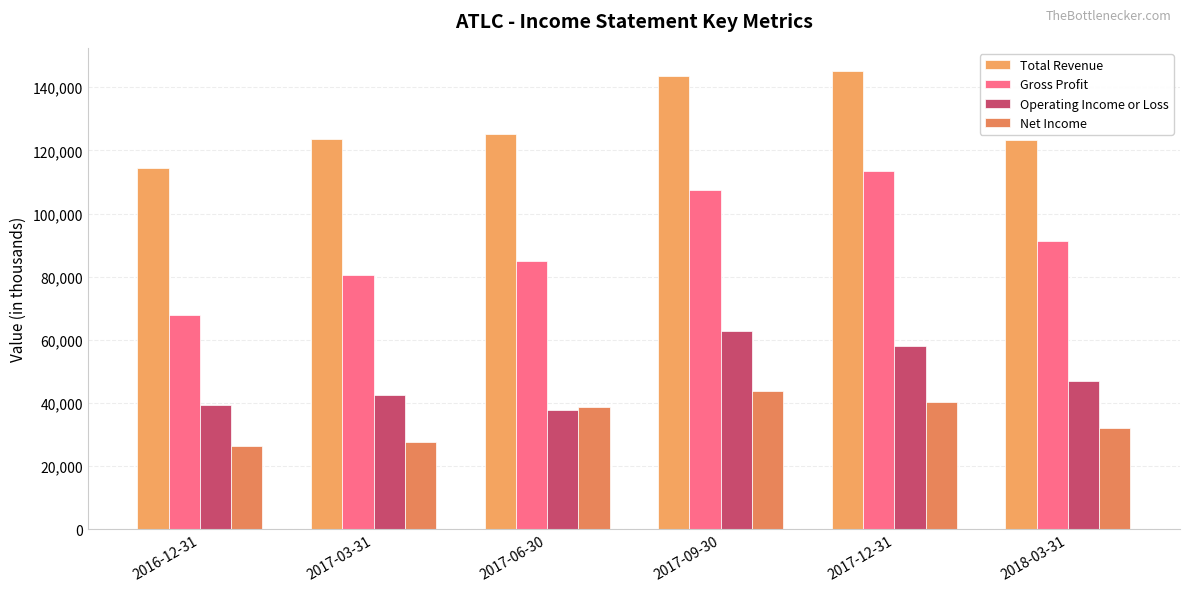

At how many categories does at least one series exceed 95838?

6